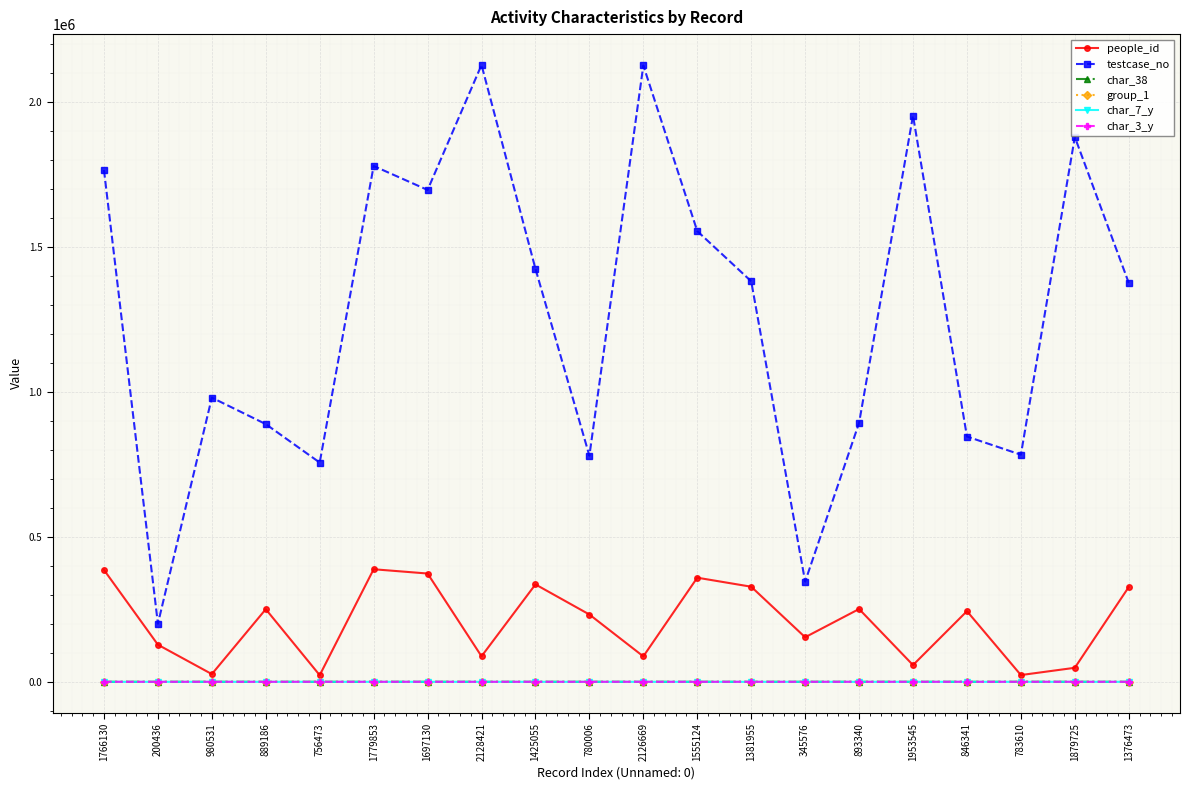

What is the maximum value shown in the chart?

2128422